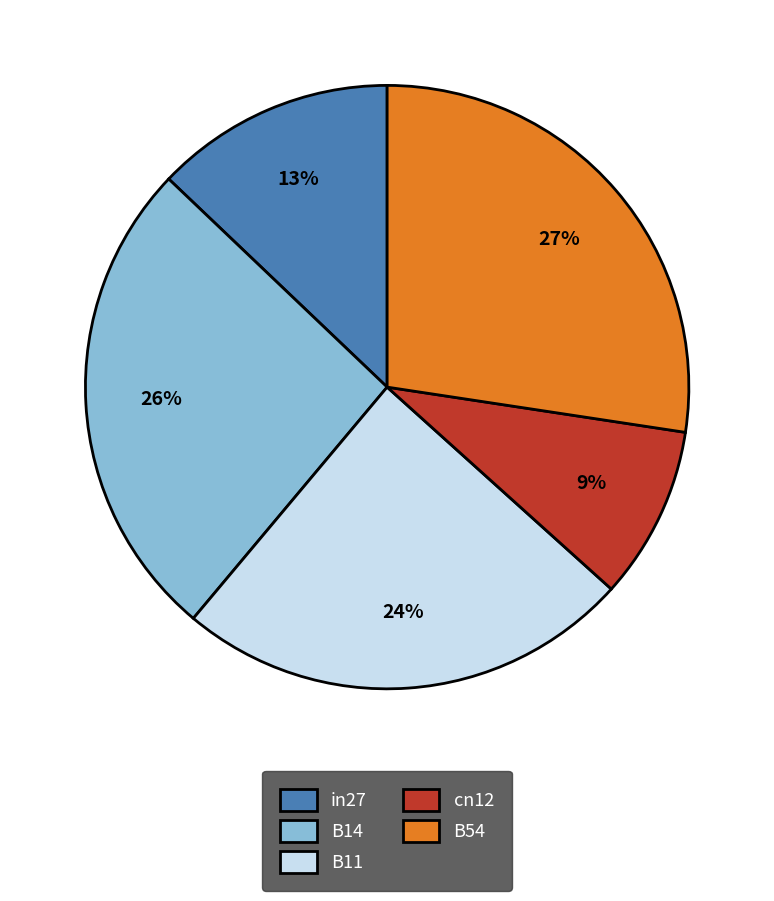

How many segments does this pie chart have?

5